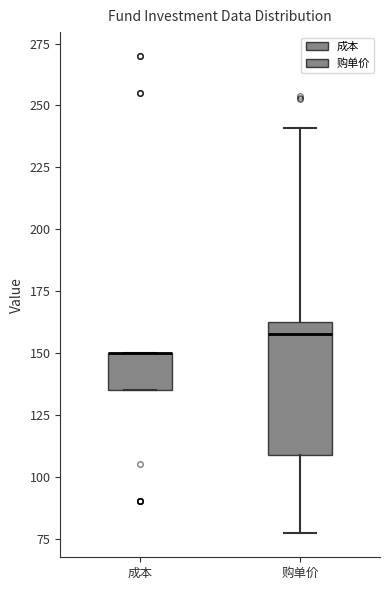

Reading left to right, transcribe this box plot: for each box, give where its median line is, the range the box spans, and where its two whiskers end, as read against the y-axis. The values are not printed on the chart, so give them approximately, as read against the axis.

成本: median 150 (drawn on the box's upper edge), box 135 to 150, whiskers 135 to 150
购单价: median 160 (just below the box's upper edge), box 110 to 160, whiskers 75 to 240